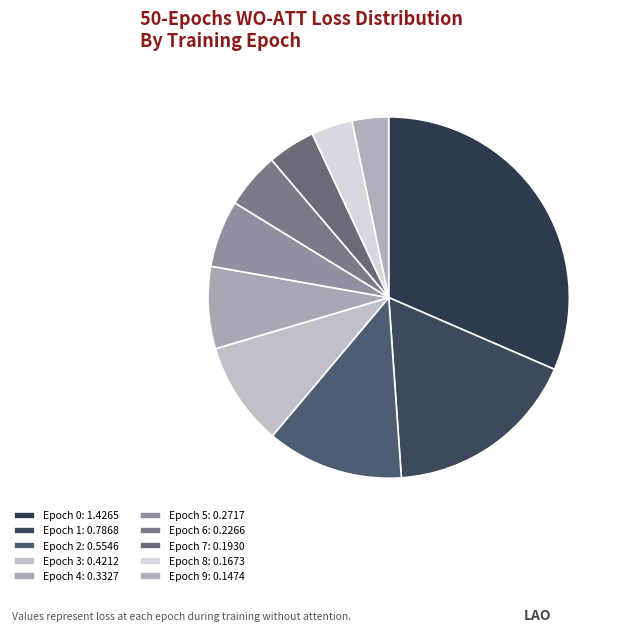

How many slices are in this pie chart?

10